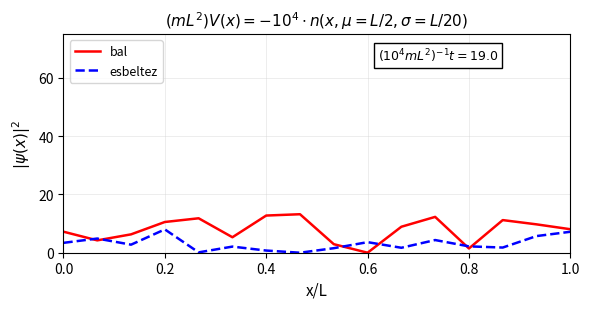

Rank the series by their maximum value, from lowest to highest.

esbeltez, bal